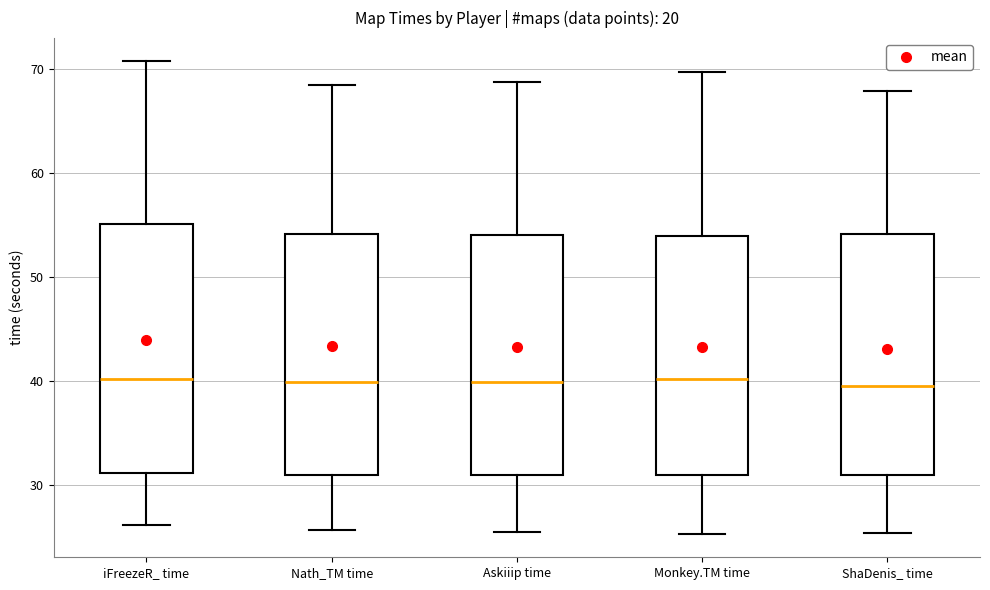

Reading left to right, read every box against the y-axis: the position of its median line, the range the box covers, and the ends of its whiskers. The values are not printed on the chart, so give them approximately, as read against the axis.

iFreezeR_ time: median 40, box 31 to 55, whiskers 26 to 71
Nath_TM time: median 40, box 31 to 54, whiskers 26 to 68
Askiiip time: median 40, box 31 to 54, whiskers 26 to 69
Monkey.TM time: median 40, box 31 to 54, whiskers 25 to 70
ShaDenis_ time: median 40, box 31 to 54, whiskers 25 to 68